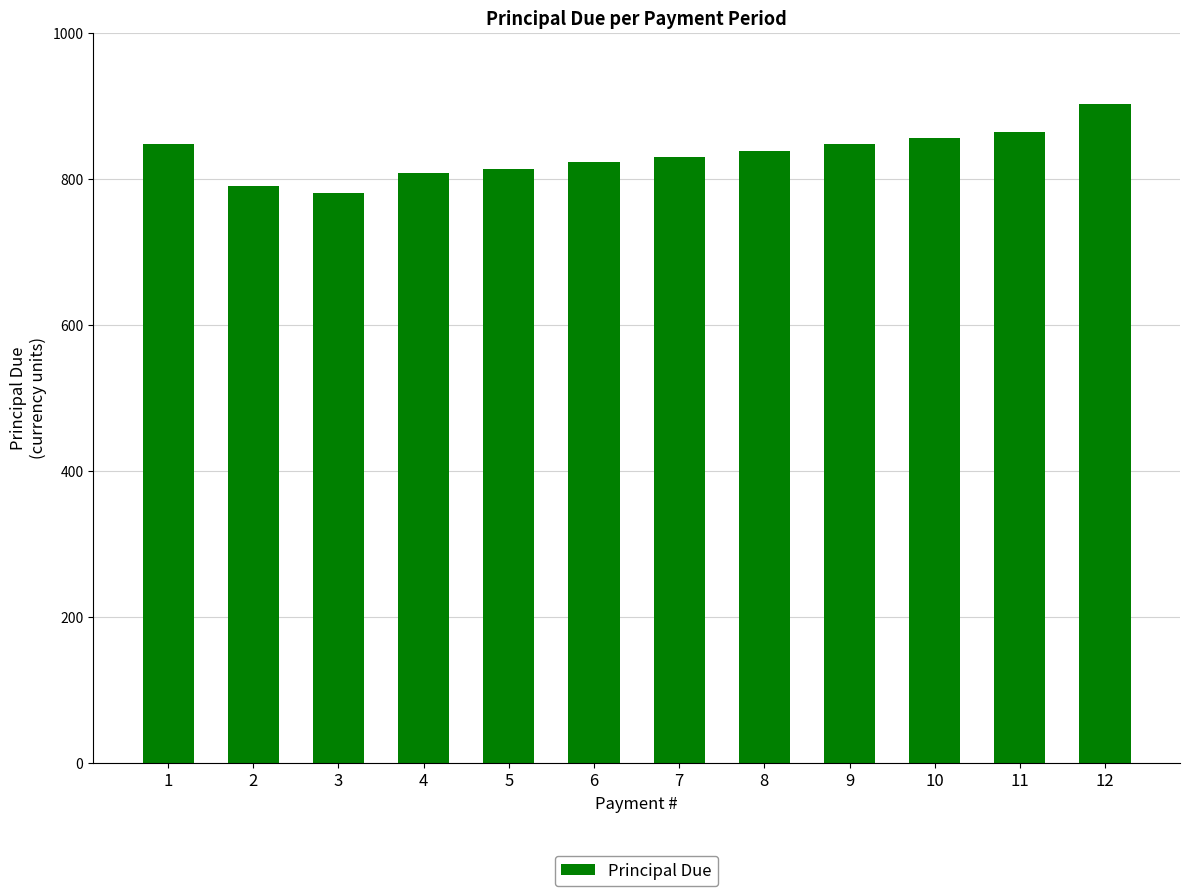

The value at 5 is 341.5. True or false?

False